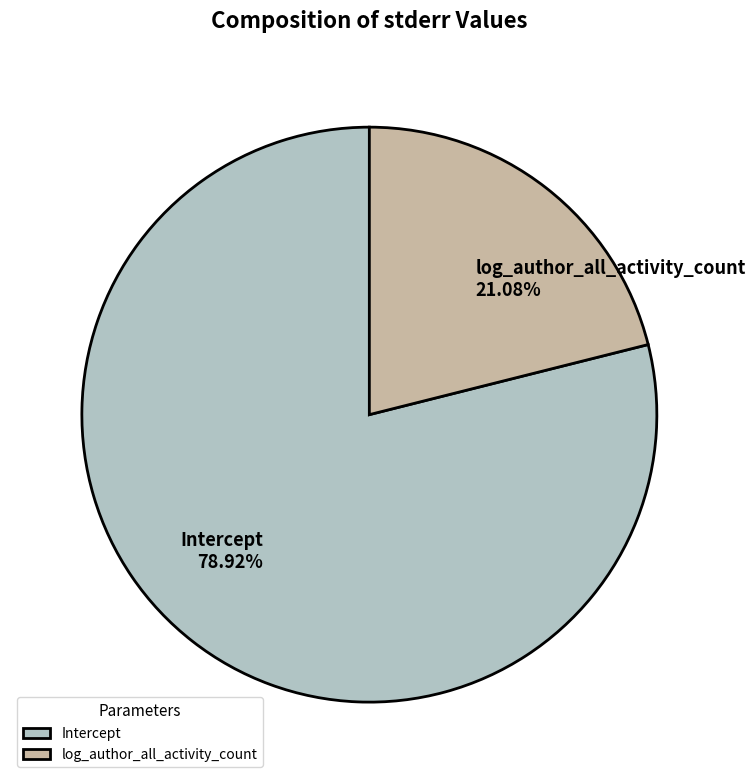

Rank the categories by value from lowest to highest.

log_author_all_activity_count, Intercept